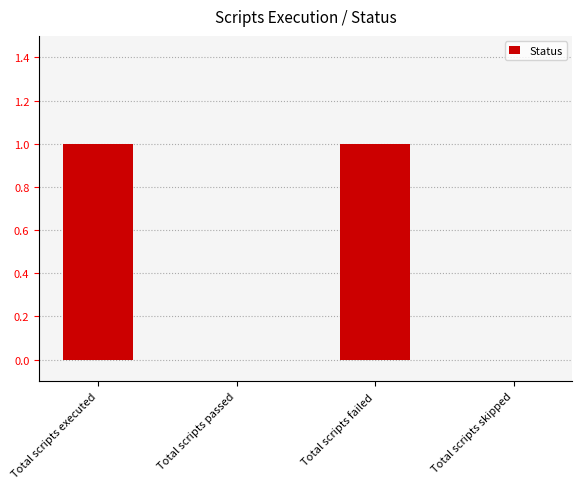

Which has a higher value, Total scripts executed or Total scripts skipped?

Total scripts executed